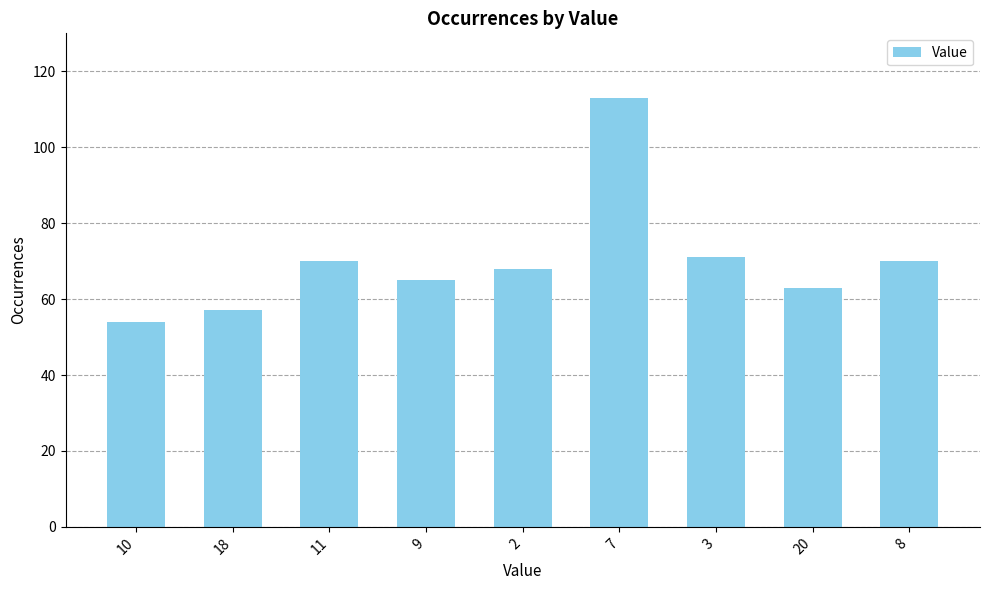

Which label corresponds to the largest value in the chart?

7